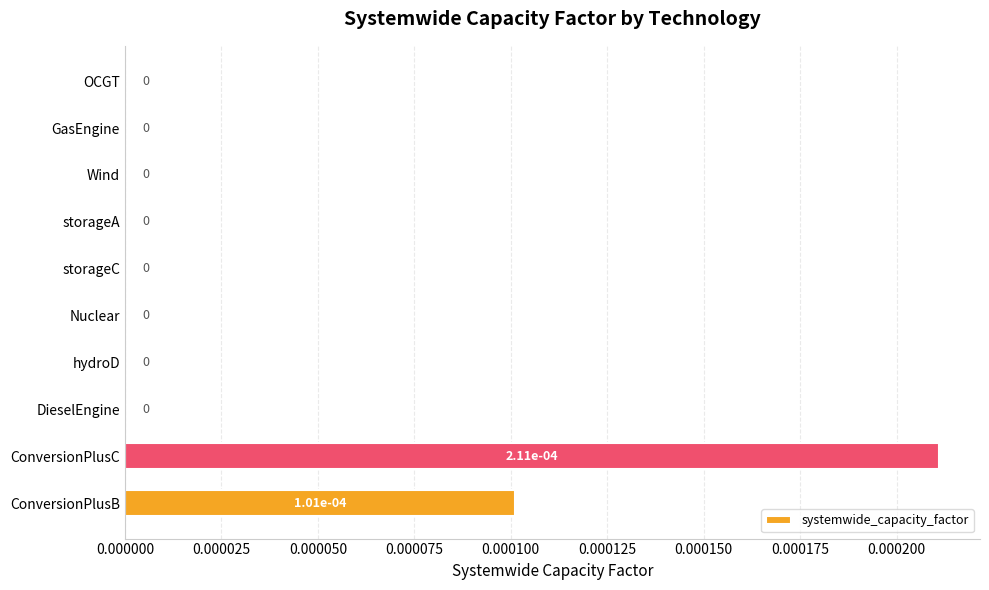

Count the number of values greater than 0.

2